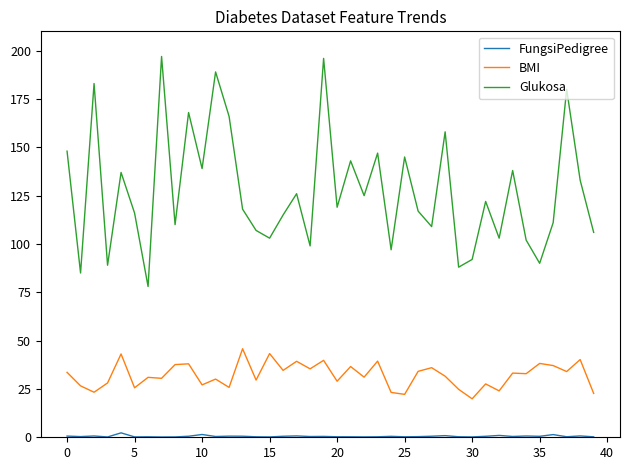

What is the difference between the maximum and minimum values in the Glukosa series?

119.0